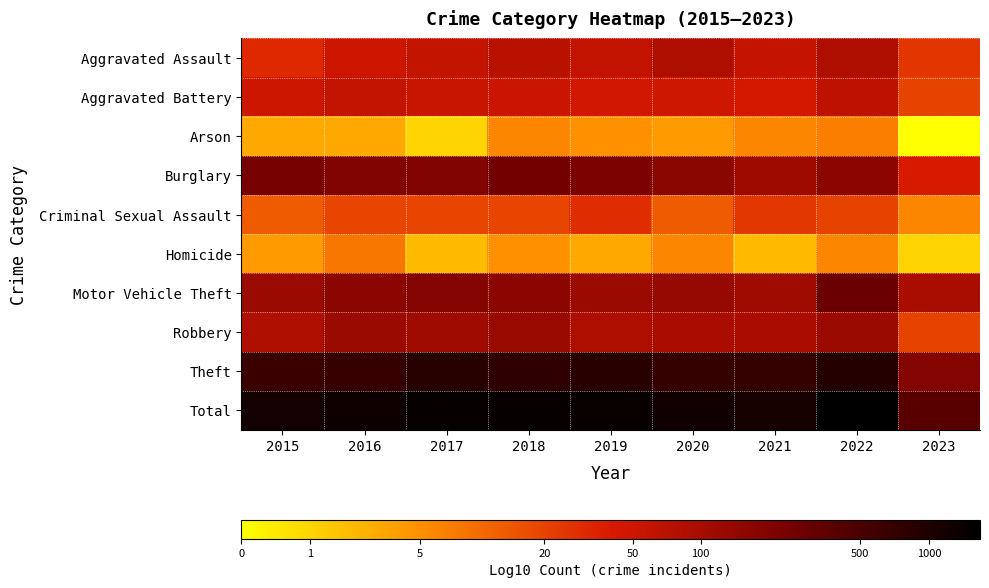

Reading left to right, what are all the values shown in this chart?

Aggravated Assault: 2015=1.5	2016=1.7	2017=1.8	2018=1.9	2019=1.8	2020=1.9	2021=1.8	2022=2.0	2023=1.4
Aggravated Battery: 2015=1.7	2016=1.8	2017=1.7	2018=1.7	2019=1.7	2020=1.7	2021=1.6	2022=1.8	2023=1.3
Arson: 2015=0.6	2016=0.6	2017=0.3	2018=0.8	2019=0.8	2020=0.7	2021=0.8	2022=0.9	2023=0.0
Burglary: 2015=2.4	2016=2.3	2017=2.3	2018=2.4	2019=2.3	2020=2.2	2021=2.1	2022=2.2	2023=1.6
Criminal Sexual Assault: 2015=1.1	2016=1.3	2017=1.3	2018=1.3	2019=1.5	2020=1.1	2021=1.4	2022=1.3	2023=0.8
Homicide: 2015=0.7	2016=1.0	2017=0.5	2018=0.8	2019=0.6	2020=0.8	2021=0.5	2022=0.8	2023=0.3
Motor Vehicle Theft: 2015=2.1	2016=2.2	2017=2.3	2018=2.2	2019=2.1	2020=2.1	2021=2.1	2022=2.5	2023=2.0
Robbery: 2015=1.9	2016=2.1	2017=2.1	2018=2.1	2019=2.0	2020=2.0	2021=2.0	2022=2.1	2023=1.3
Theft: 2015=2.8	2016=2.8	2017=2.9	2018=2.9	2019=2.9	2020=2.9	2021=2.8	2022=3.0	2023=2.3
Total: 2015=3.1	2016=3.1	2017=3.2	2018=3.2	2019=3.2	2020=3.1	2021=3.1	2022=3.2	2023=2.6